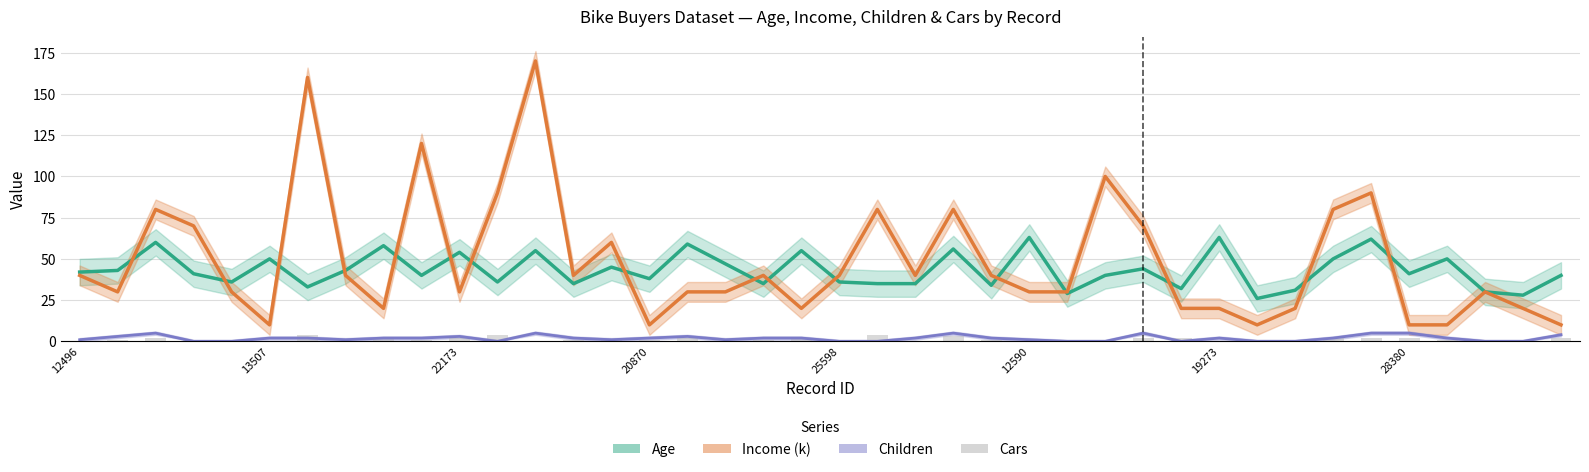

Reading left to right, extract all data points from this chart.

Age: 42	43	60	41	36	50	33	43	58	40	54	36	55	35	45	38	59	47	35	55	36	35	35	56	34	63	29	40	44	32	63	26	31	50	62	41	50	30	28	40
Income (k): 40	30	80	70	30	10	160	40	20	120	30	90	170	40	60	10	30	30	40	20	40	80	40	80	40	30	30	100	70	20	20	10	20	80	90	10	10	30	20	10
Children: 1	3	5	0	0	2	2	1	2	2	3	0	5	2	1	2	3	1	2	2	0	0	2	5	2	1	0	0	5	0	2	0	0	2	5	5	2	0	0	4
Cars: 0	1	2	1	0	0	4	0	2	1	2	4	0	1	1	1	2	0	1	2	0	4	0	3	1	0	1	1	2	2	0	1	1	2	2	2	1	1	1	2